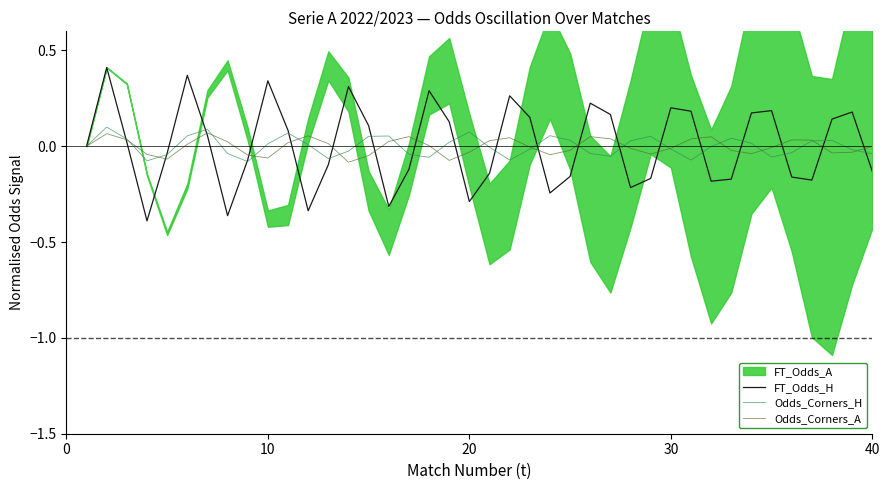

The FT_Odds_H series shows -0.3 at 20. True or false?

True